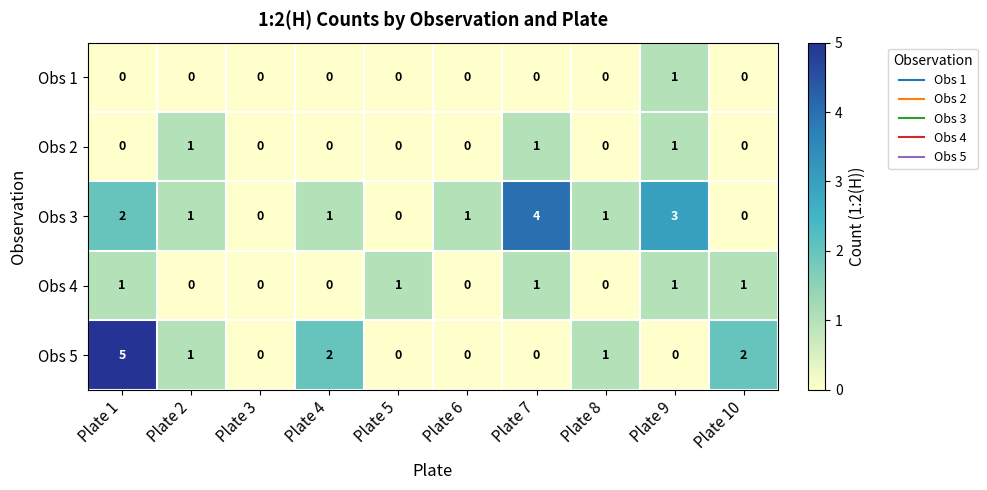

True or false: Obs 5 has a value of 0 at Plate 9.

True